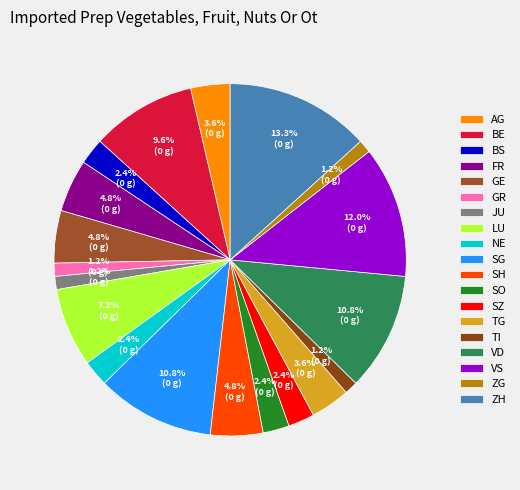

Combined, what portion of the pie is FR and JU?

6.0%